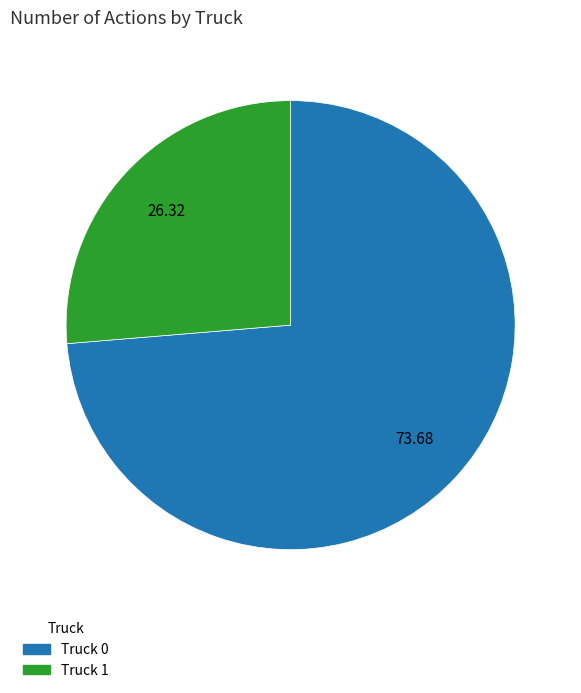

Between Truck 0 and Truck 1, which is larger?

Truck 0